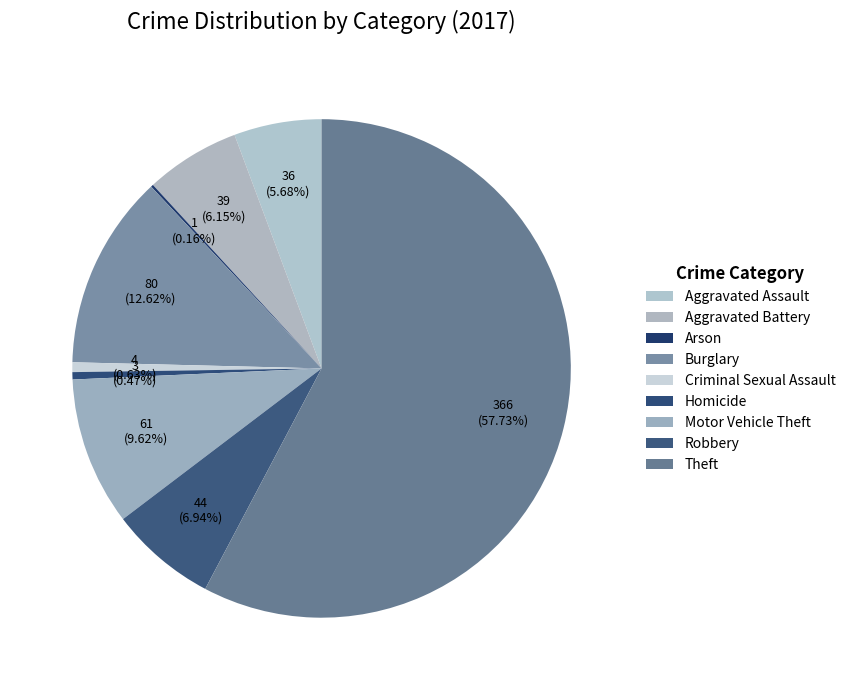

How many slices are in this pie chart?

9